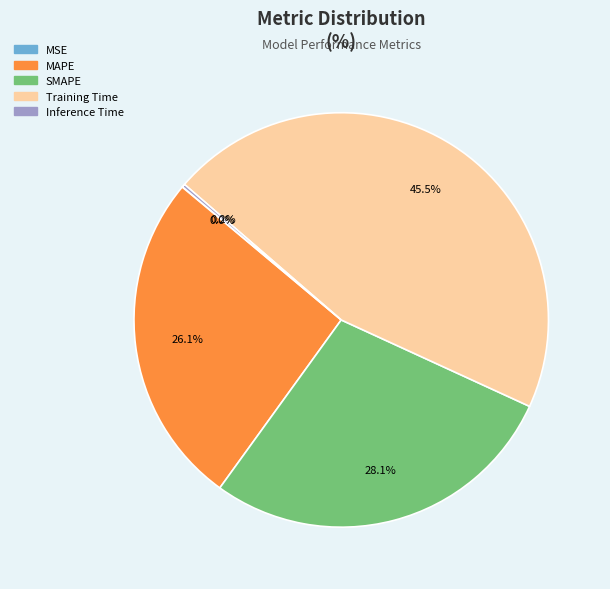

Is there any slice that represents more than half of the pie?

No